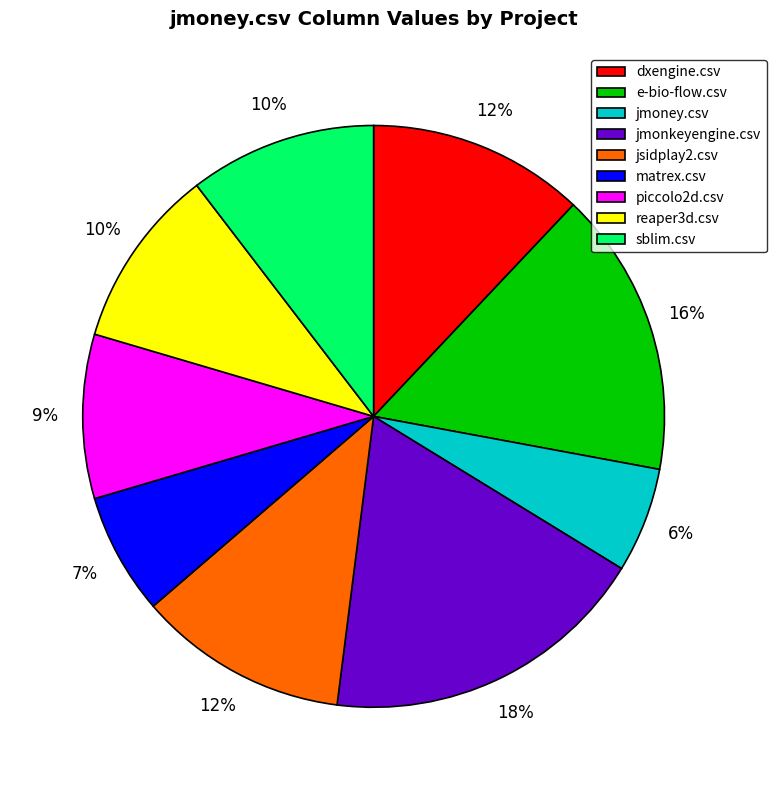

To the nearest percent, what portion does piccolo2d.csv represent?

9%